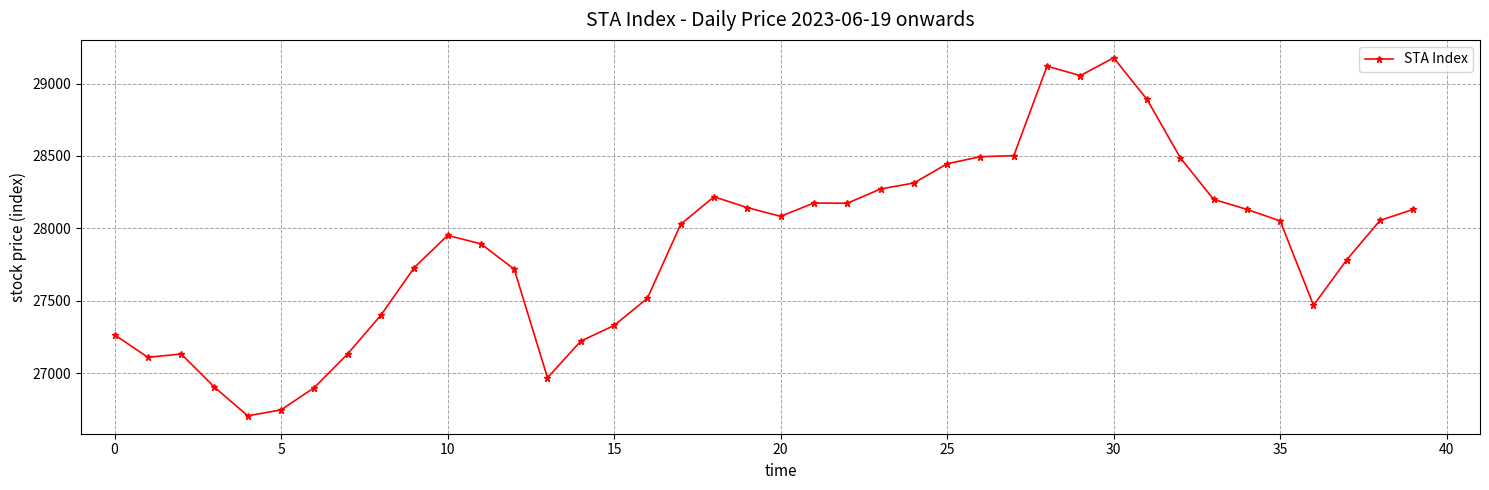

What is the minimum value shown in the chart?

26705